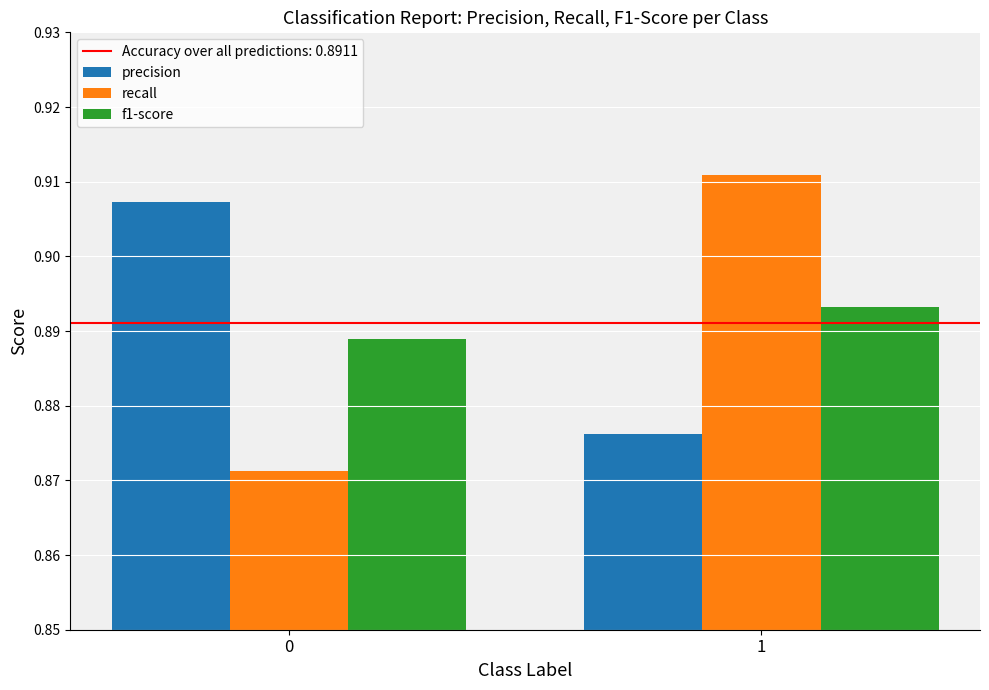

At how many categories does at least one series exceed 0?

2